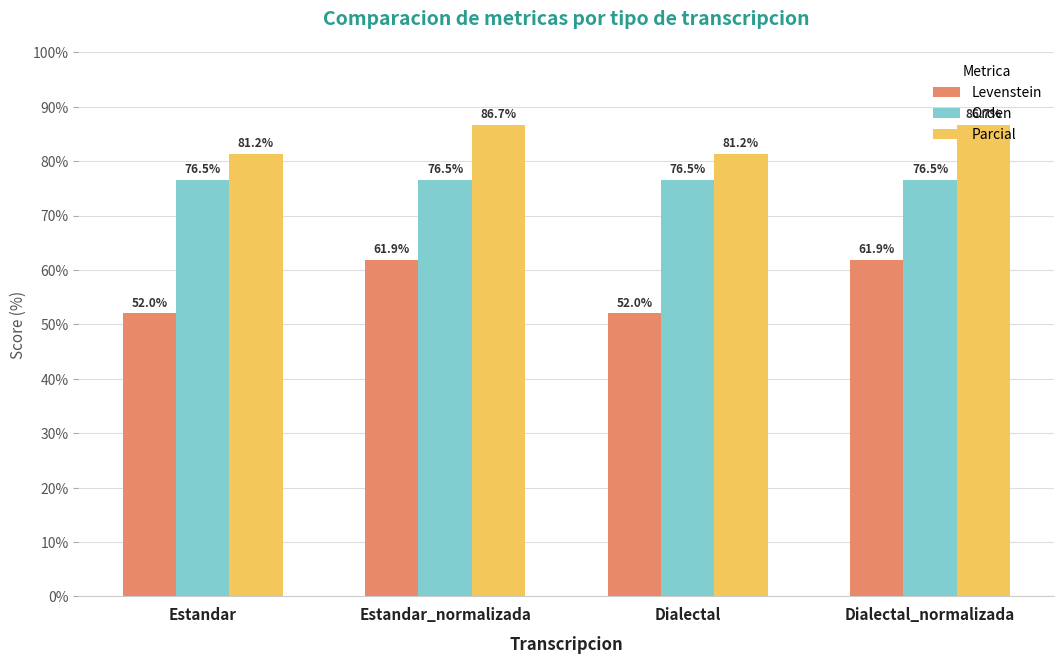

How many series are shown in this chart?

3